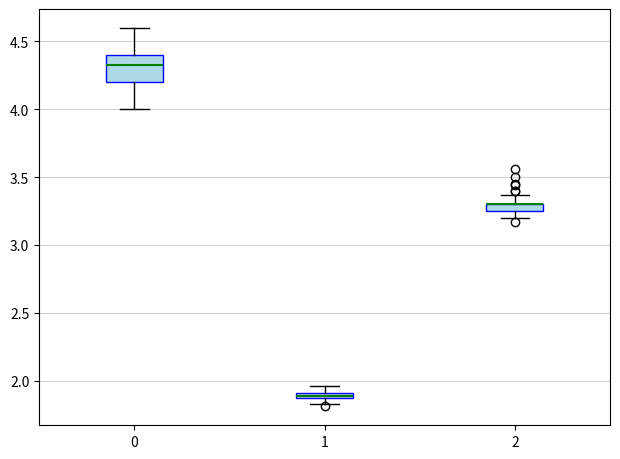

Which box is the tallest, from its lower edge to its upper edge?

0